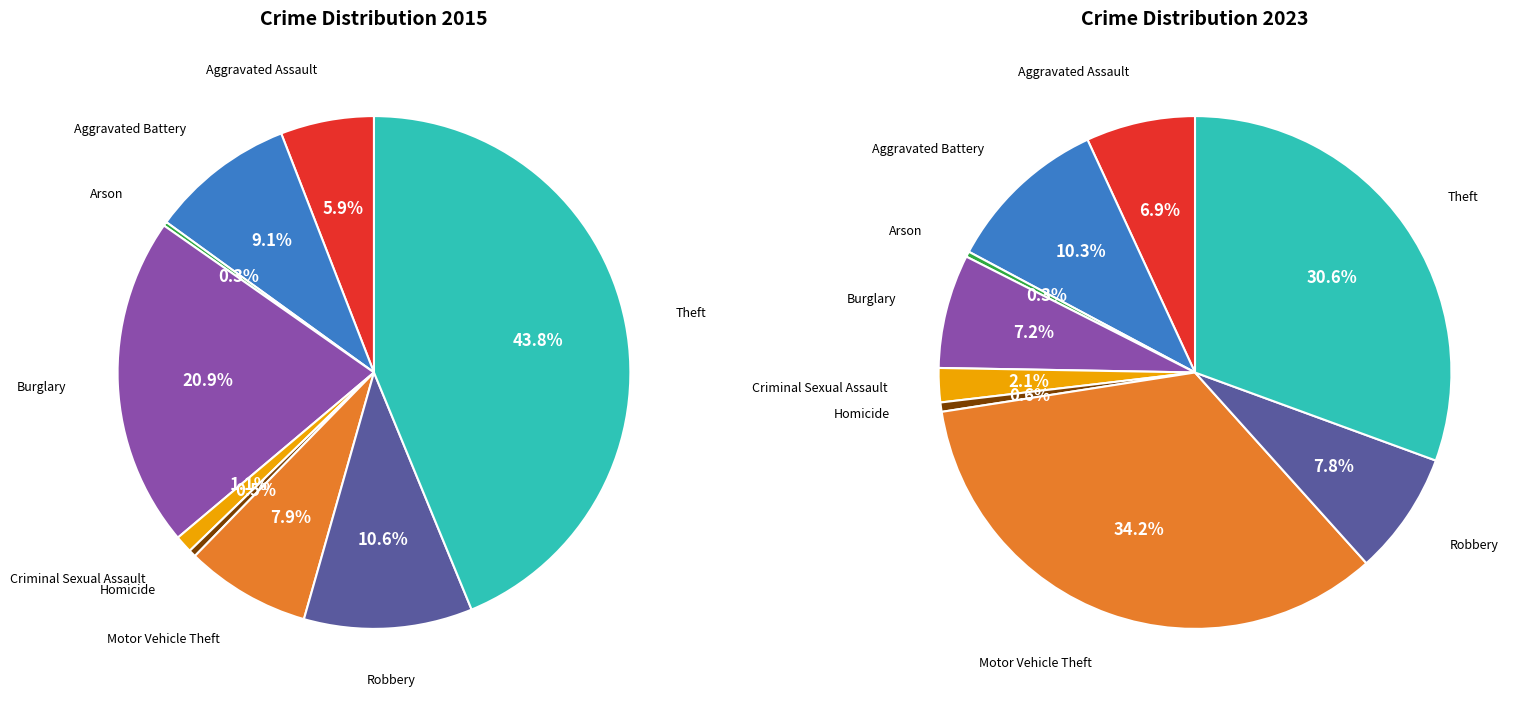

Is there a majority slice in this chart?

No